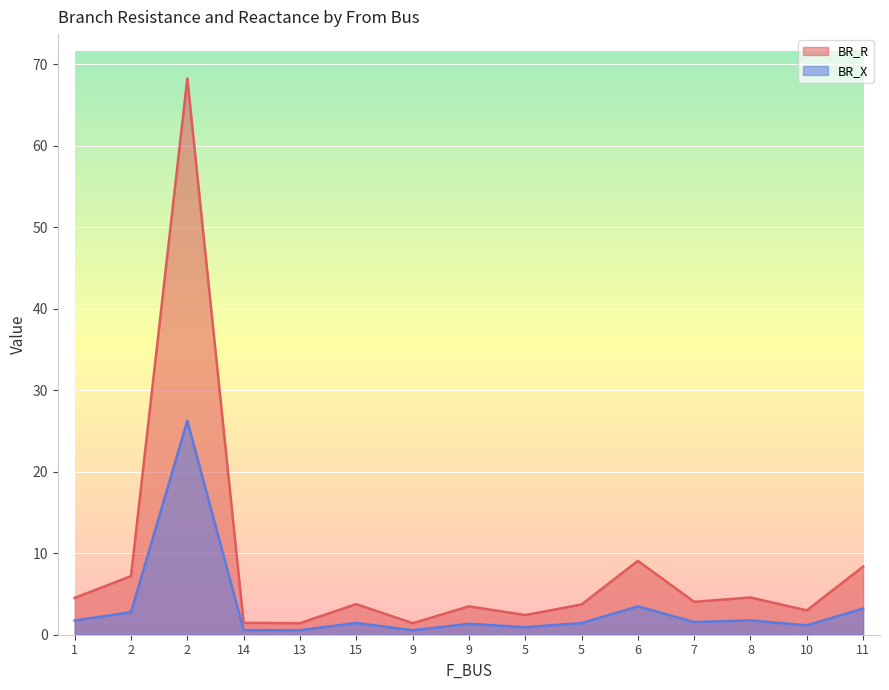

Reading left to right, transcribe all the data shown in this chart.

BR_R: 4.5	7.2	68.3	1.5	1.4	3.8	1.4	3.5	2.4	3.7	9.1	4.0	4.6	3.0	8.4
BR_X: 1.7	2.8	26.3	0.6	0.5	1.4	0.5	1.3	0.9	1.4	3.5	1.6	1.8	1.1	3.2